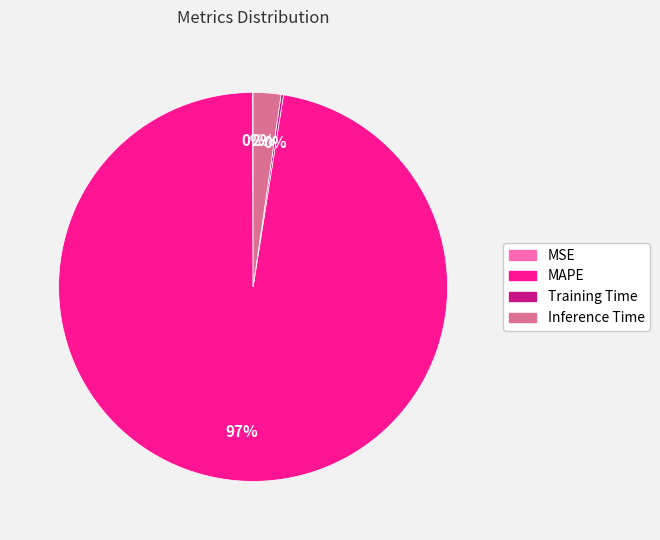

To the nearest percent, what is the combined percentage of Inference Time and MAPE?

100%